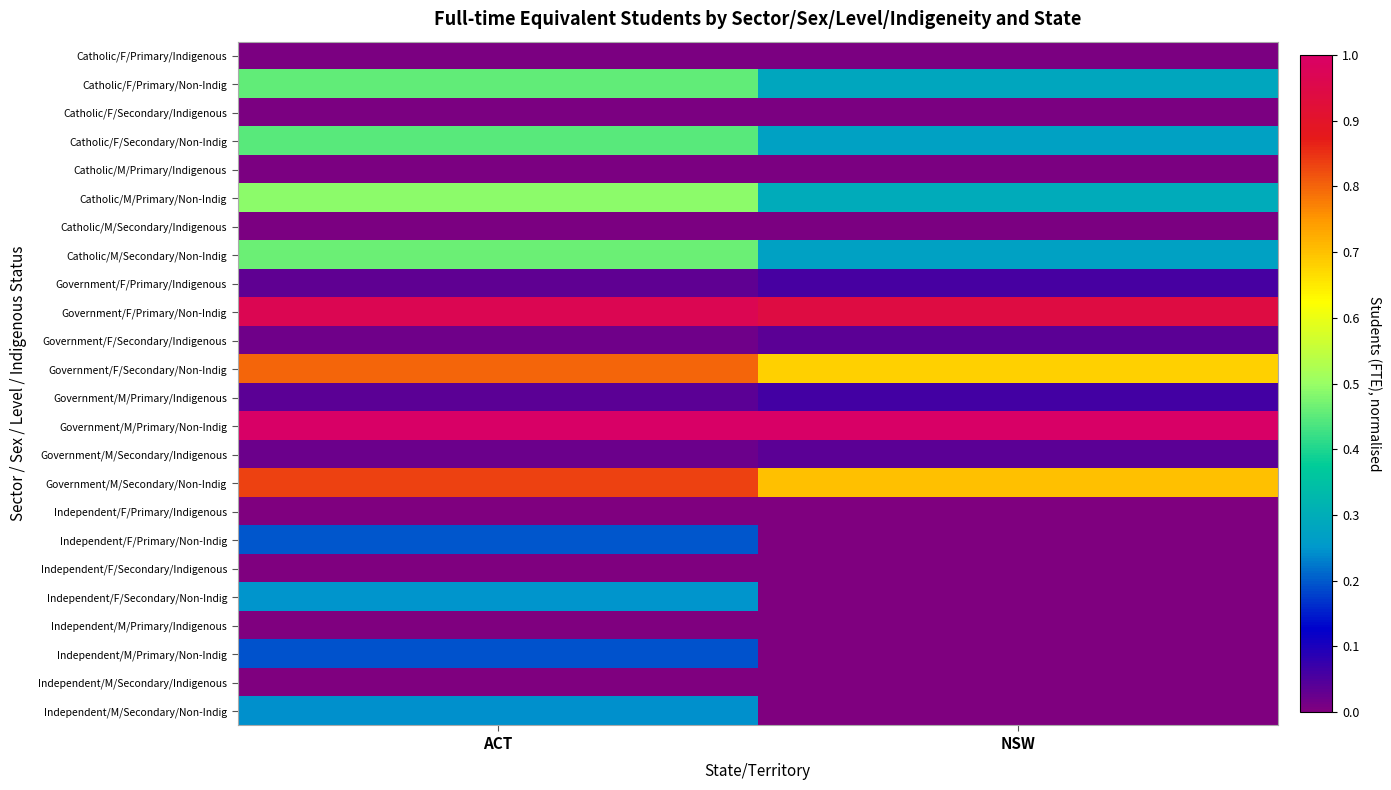

Count the number of categories in the chart.

2